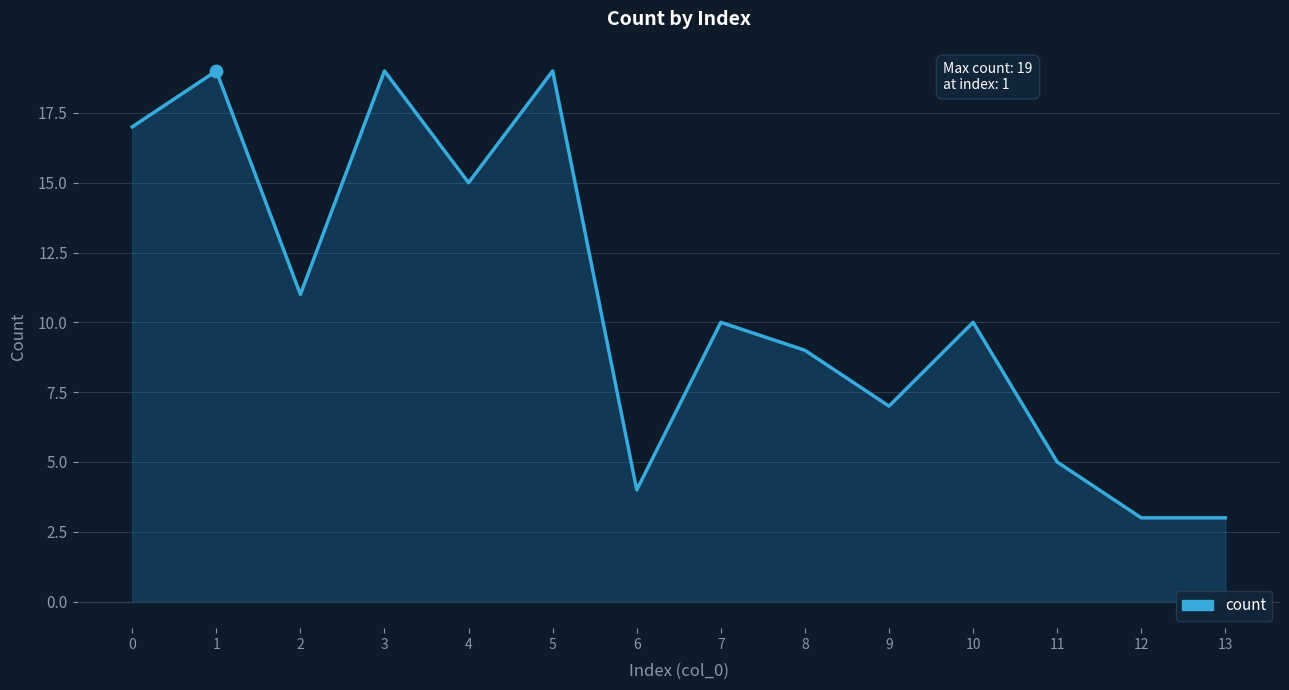

Approximately how many times larger is the value at 8 compared to 0?

0.5